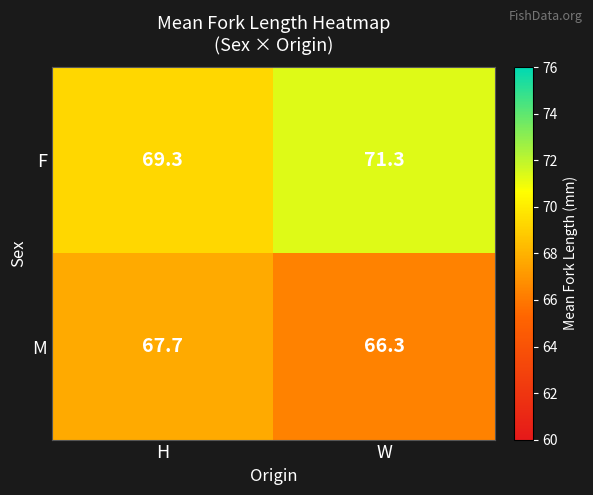

List the series in order of their peak value, highest first.

F, M